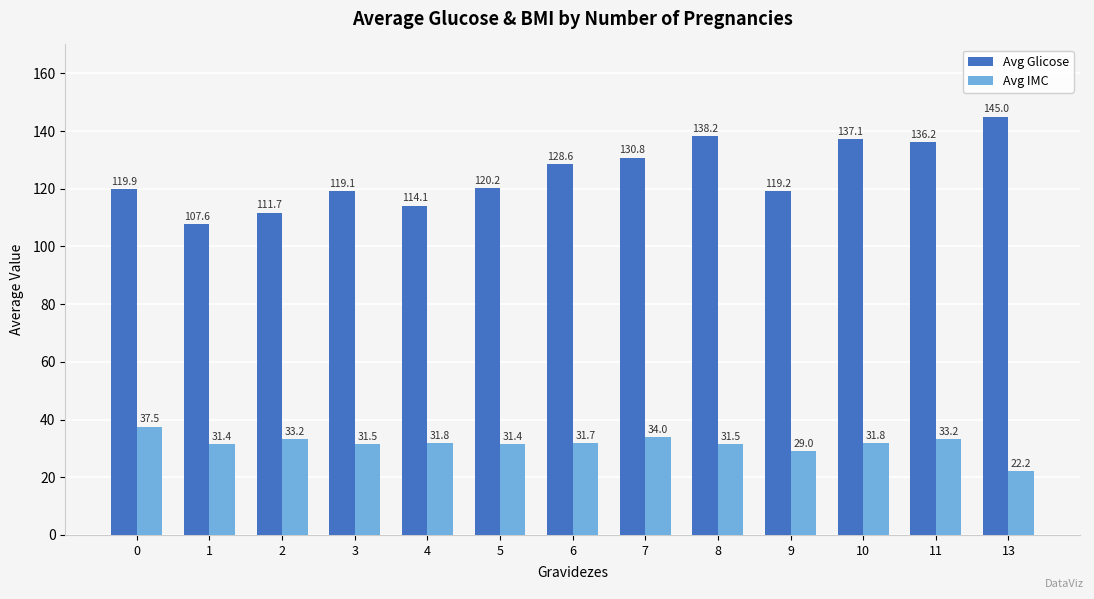

How many bars are there in each group?

2